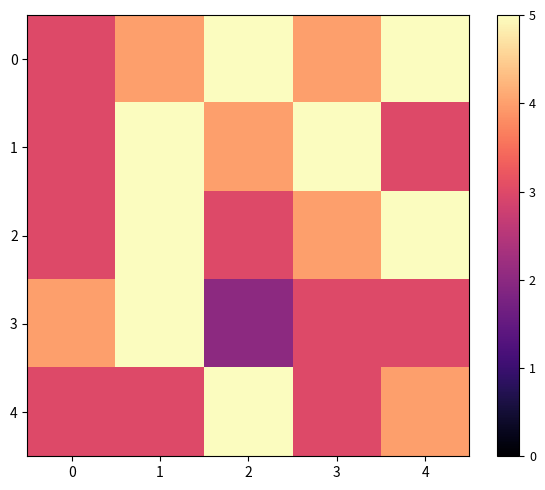

Reading left to right, list all the values displayed in this chart.

0: 0=3	1=4	2=5	3=4	4=5
1: 0=3	1=5	2=4	3=5	4=3
2: 0=3	1=5	2=3	3=4	4=5
3: 0=4	1=5	2=2	3=3	4=3
4: 0=3	1=3	2=5	3=3	4=4